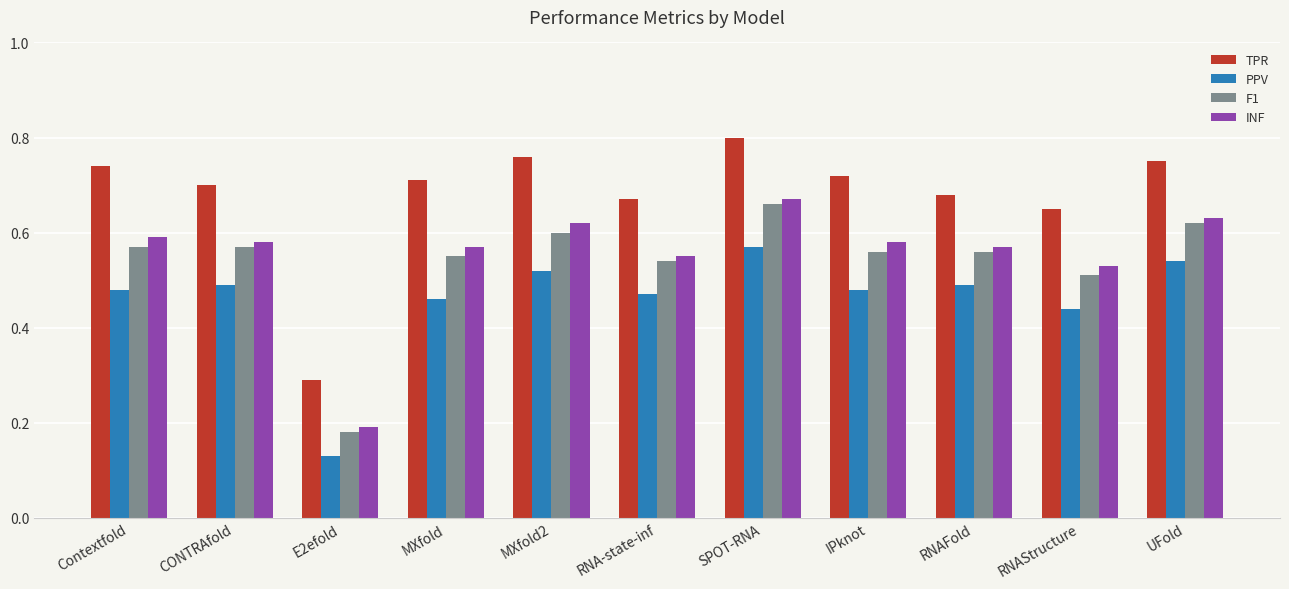

Which series has the largest range (max minus min)?

TPR